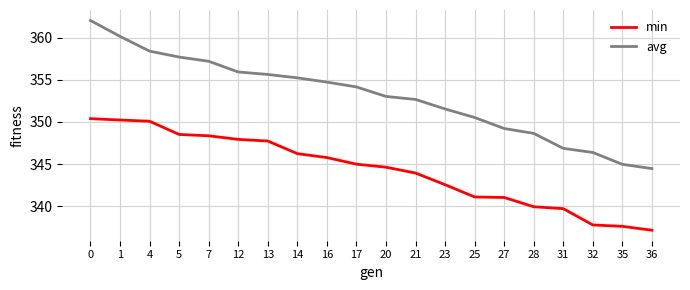

What is the total value across all series at 27?

690.3